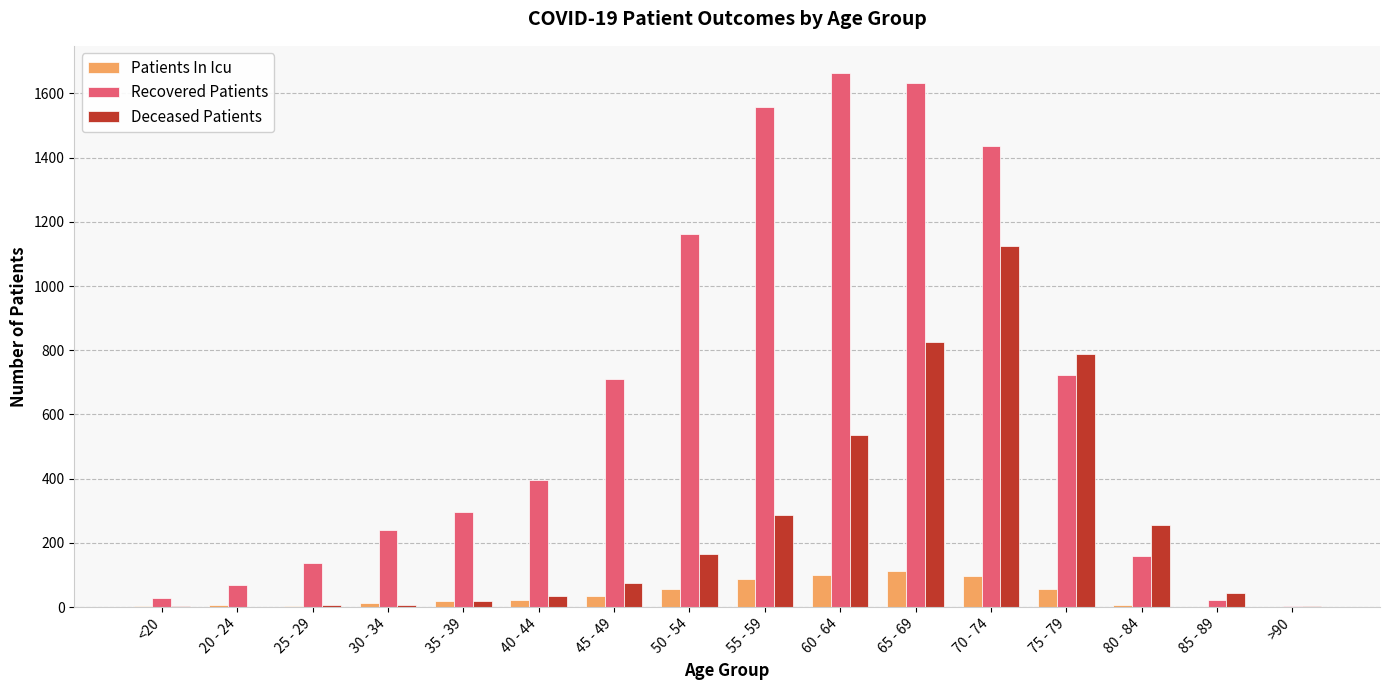

The Recovered Patients series shows 158 at 80 - 84. True or false?

True